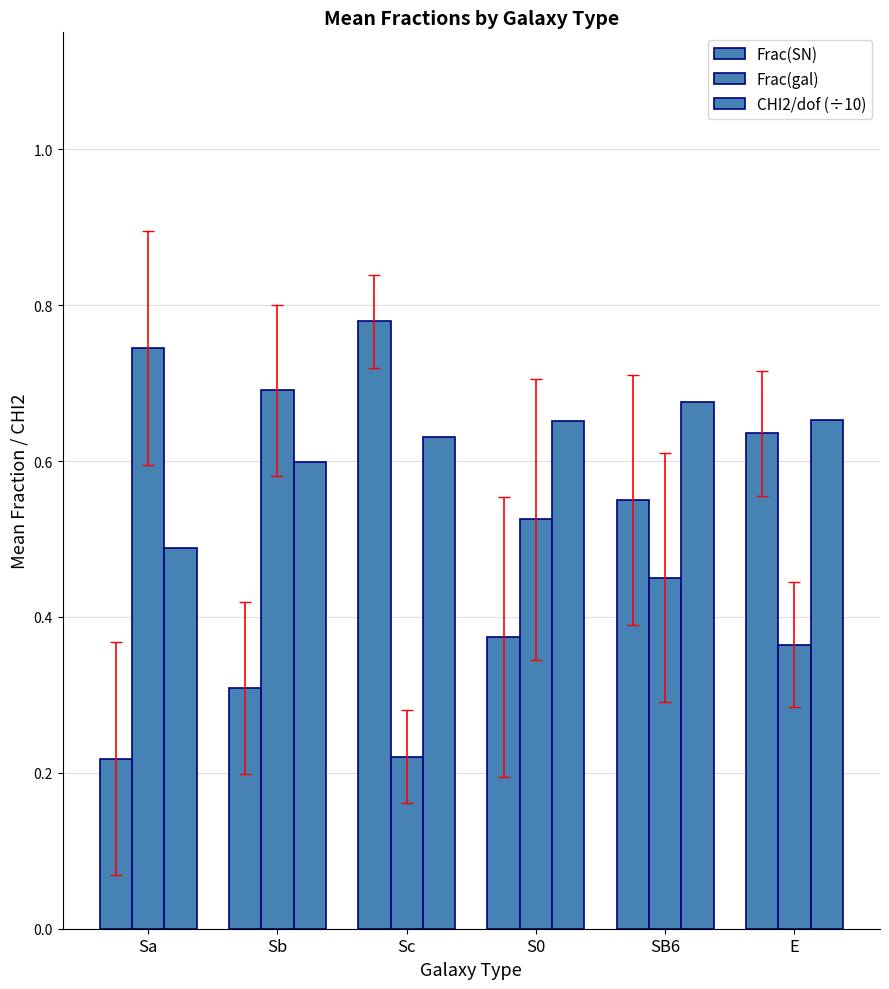

Is the value of Frac(gal) at E greater than the value of Frac(SN) at Sb?

Yes